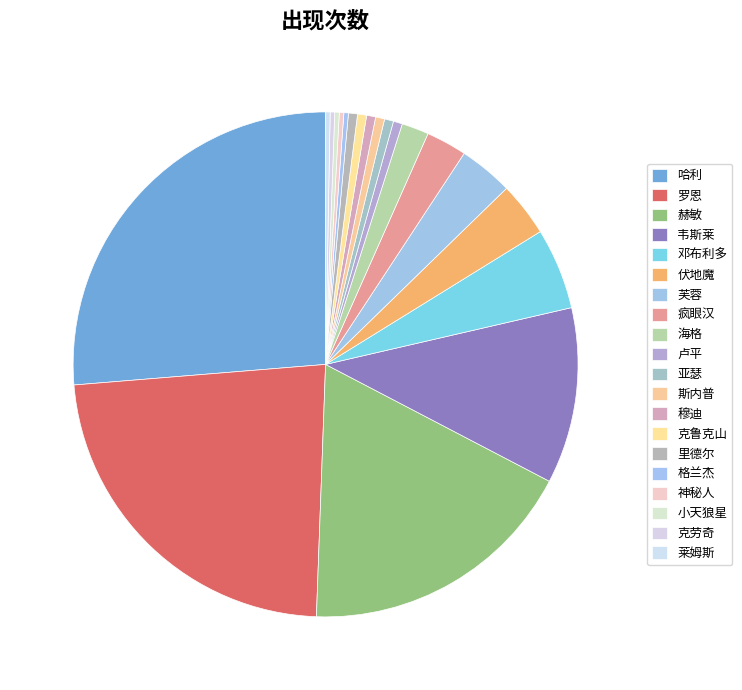

Is it true that 穆迪 is 11% of the pie?

False